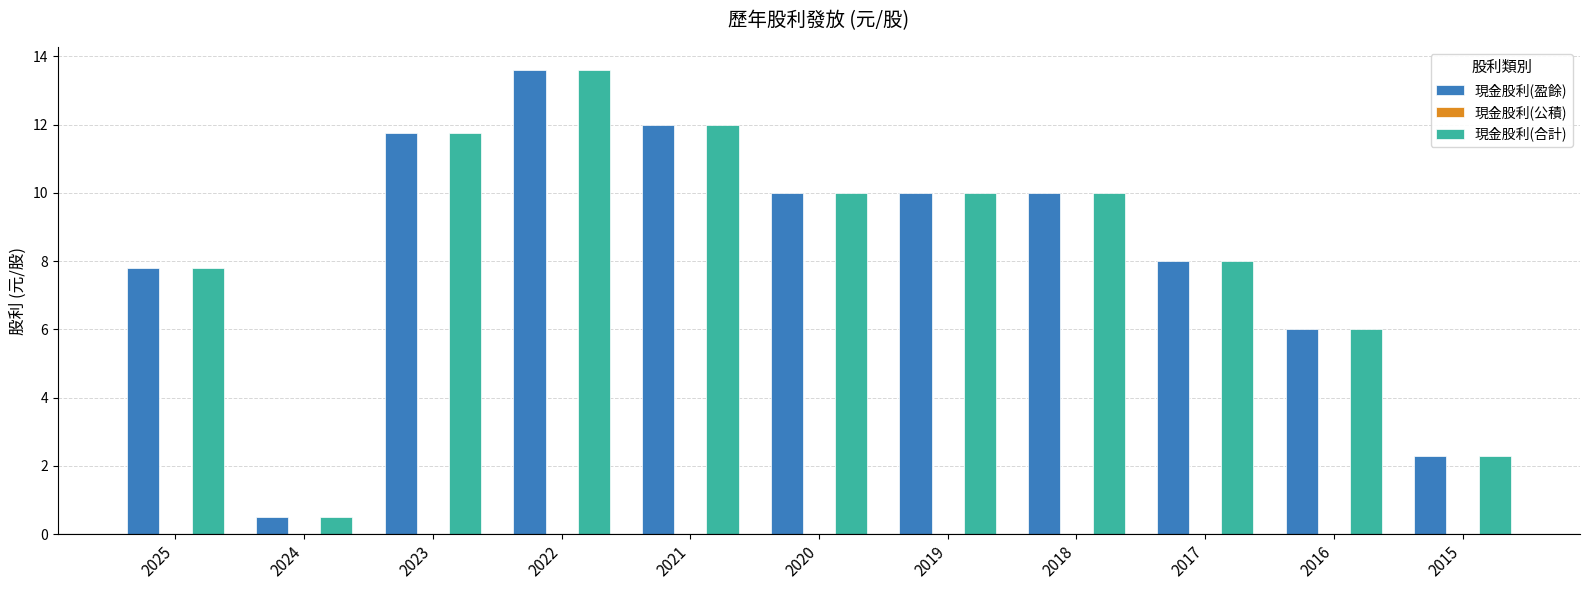

What is the difference between the second highest and second lowest values in the 現金股利(合計) series?

9.7